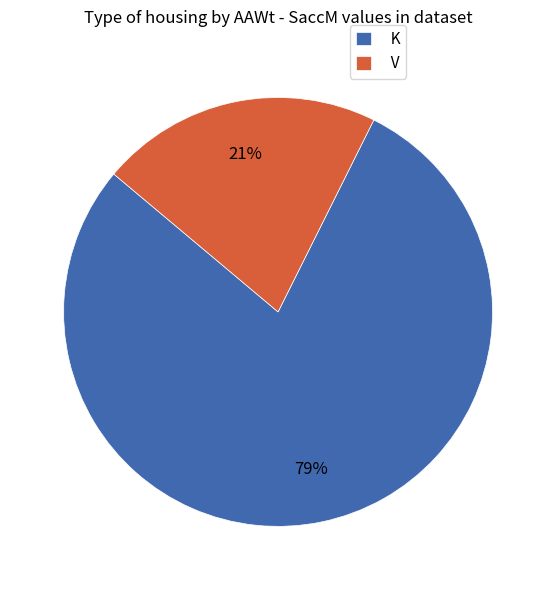

True or false: V accounts for 21% of the total.

True